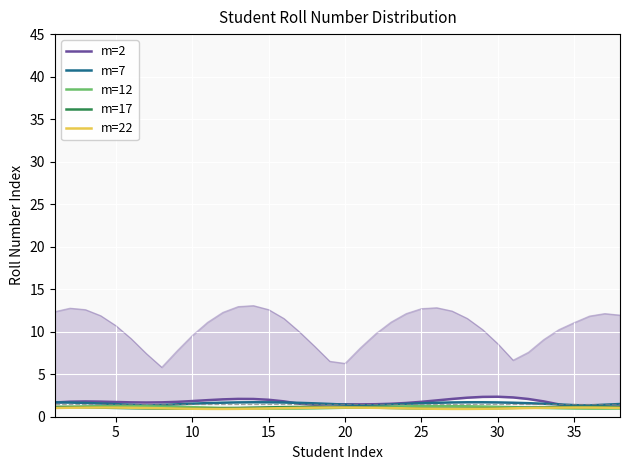

What are all the series names shown in the legend?

m=2, m=7, m=12, m=17, m=22